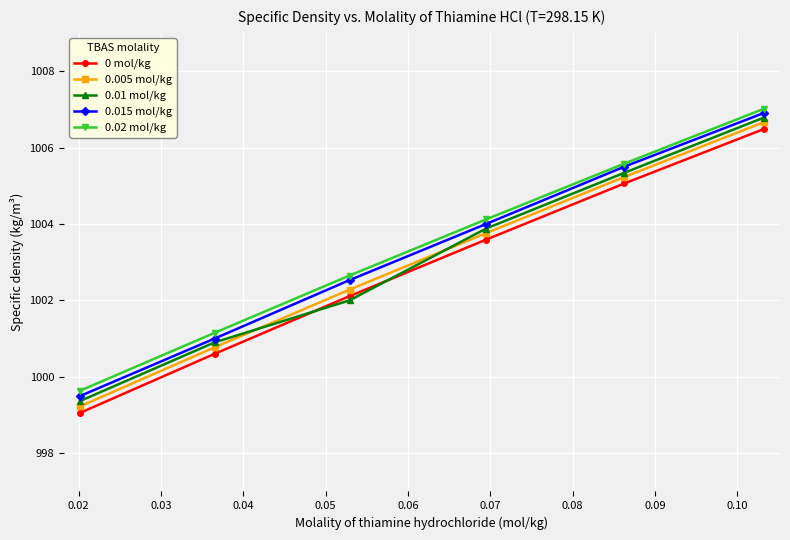

List the series in order of their peak value, highest first.

0.02 mol/kg, 0.015 mol/kg, 0.01 mol/kg, 0.005 mol/kg, 0 mol/kg